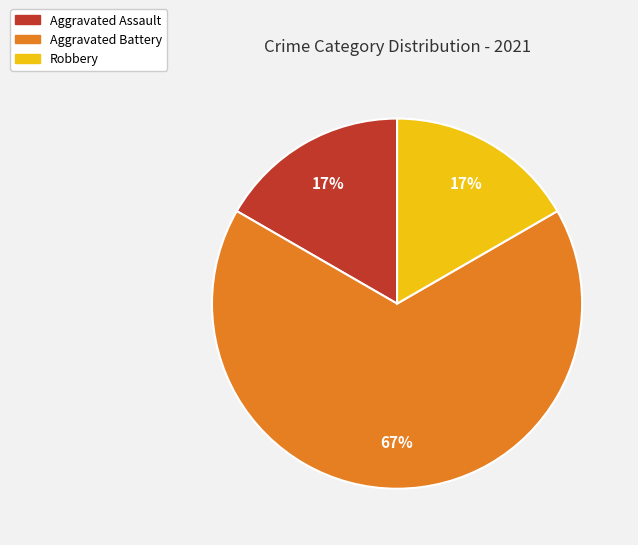

What percentage is the Aggravated Assault slice, to the nearest percent?

17%